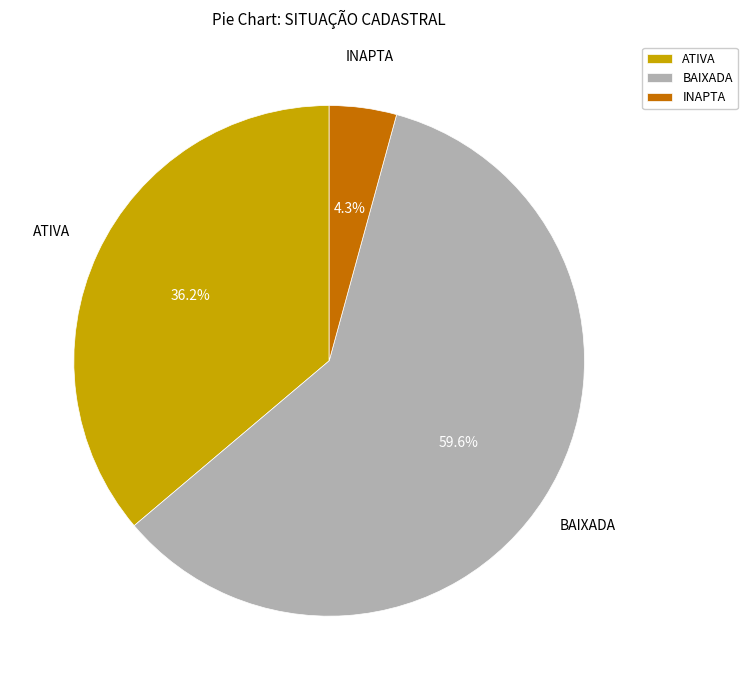

How many slices are in this pie chart?

3